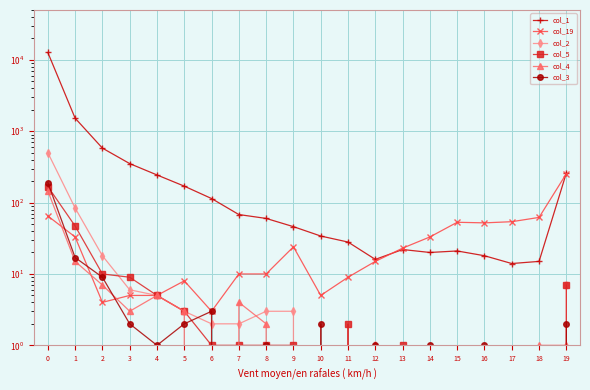

What is the difference between the second highest and minimum values in the col_2 series?

84